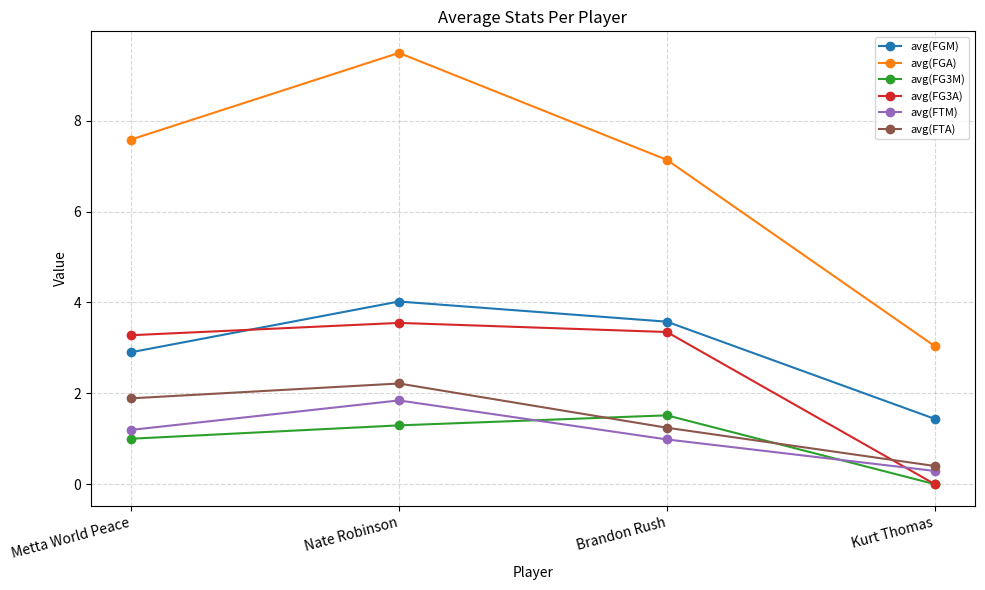

True or false: avg(FG3M) has a value of 0.6 at Metta World Peace.

False